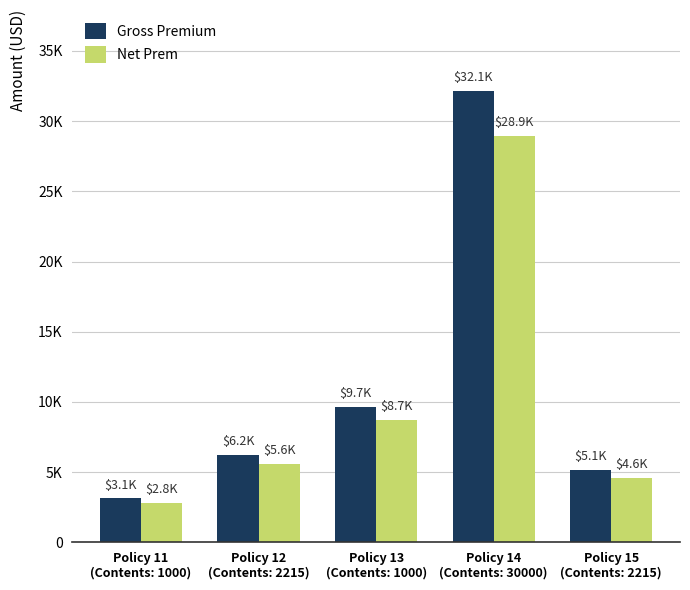

What is the value of the Gross Premium bar at the 4th from the left?

32132.0